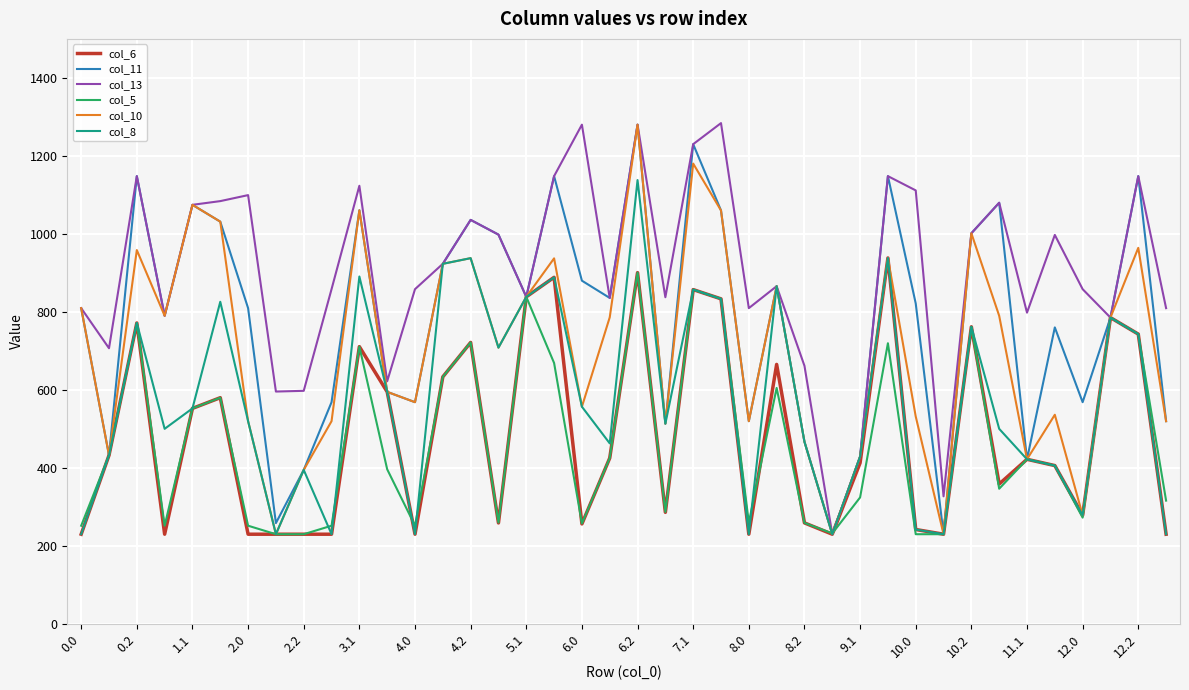

Which series has the largest total across all categories?

col_13